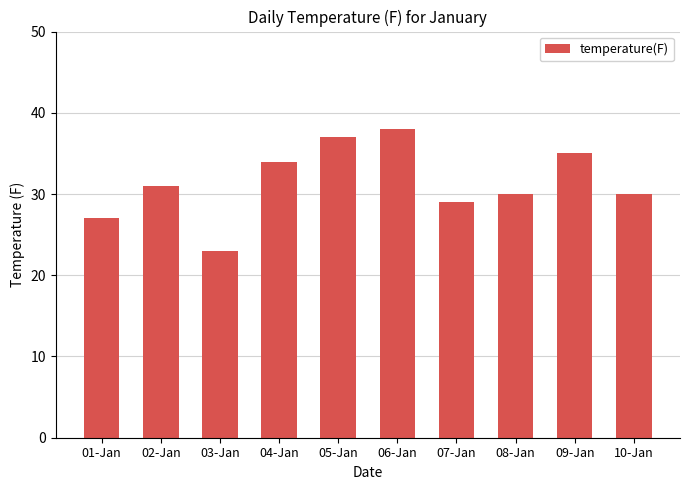

Read the value at 06-Jan.

38